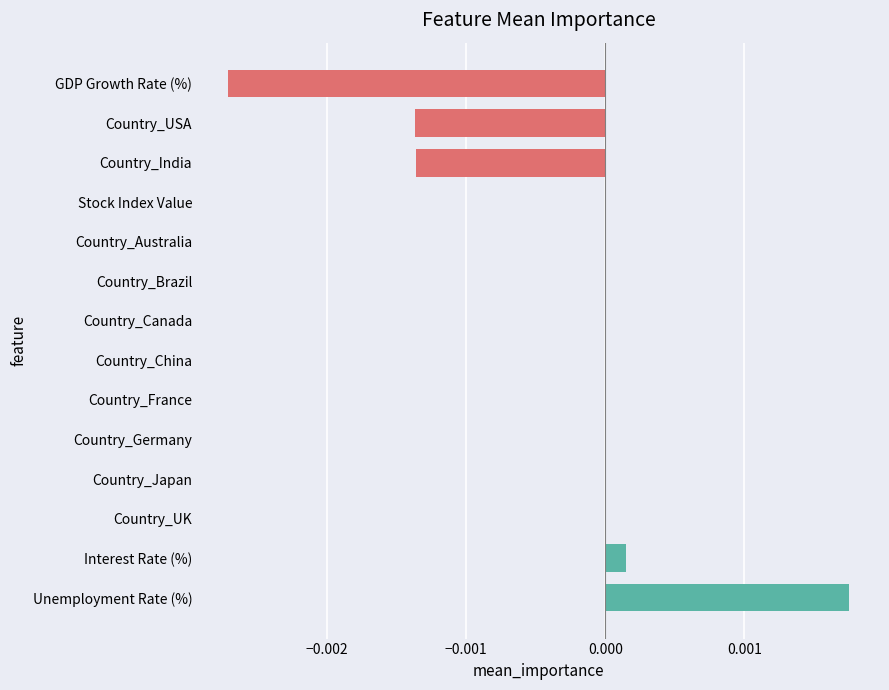

Which has a higher value, Country_India or Country_Germany?

Country_Germany